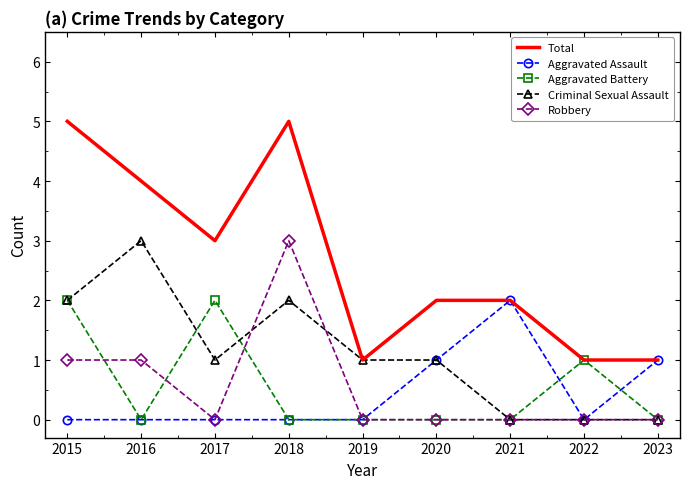

Which category has the highest value in the Criminal Sexual Assault series?

2016